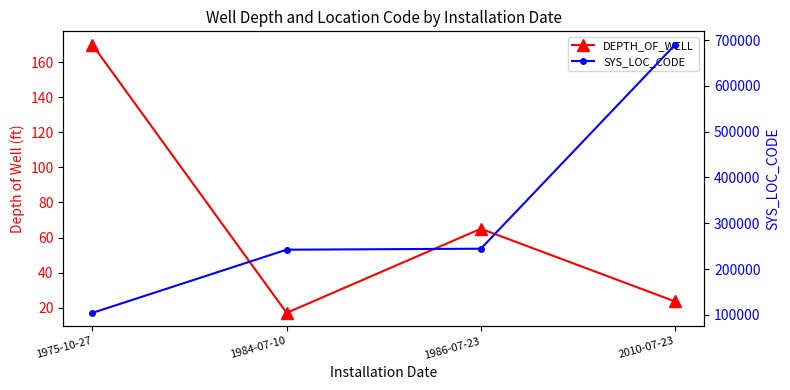

What is the label of the 1st point from the right?

2010-07-23